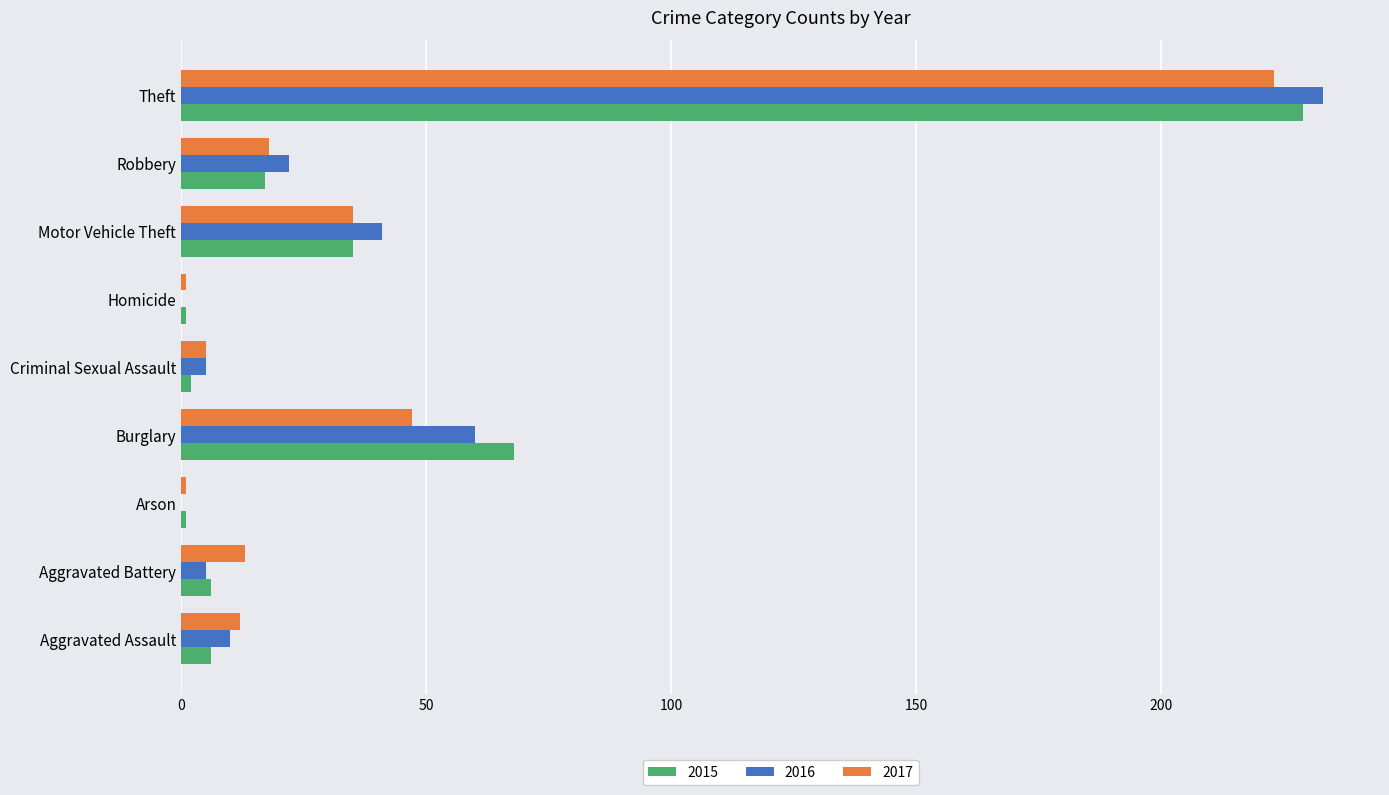

At which category is the sum across all series the highest?

Theft